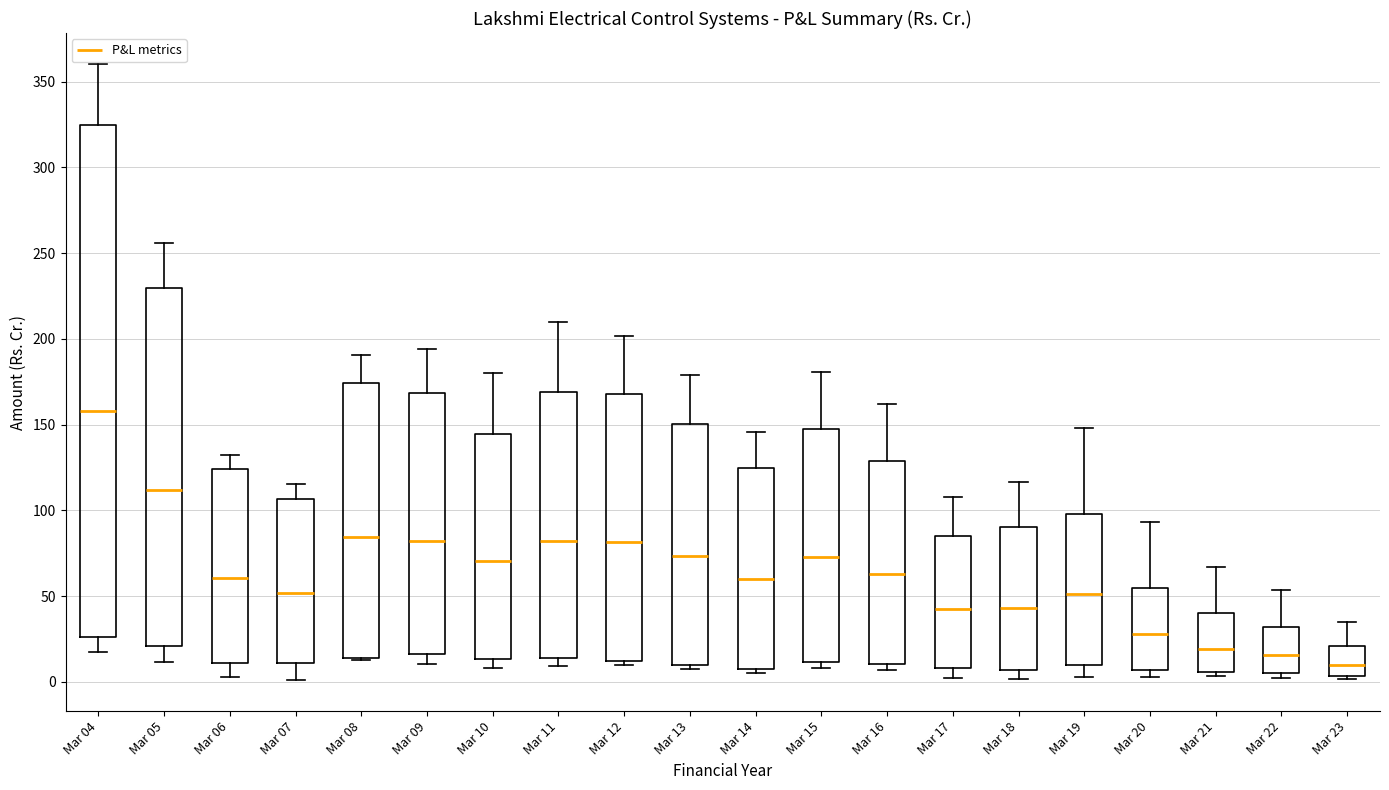

Where does the lower whisker of the box for Mar 05 end on the y-axis? The values are not printed on the chart, so give them approximately, as read against the axis.

10